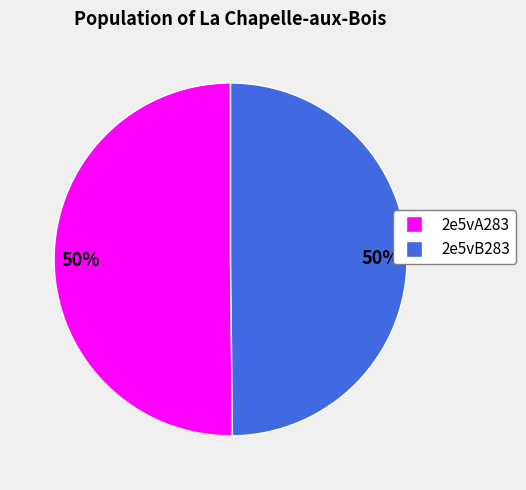

Combined, do 2e5vA283 and 2e5vB283 account for over 50%?

Yes